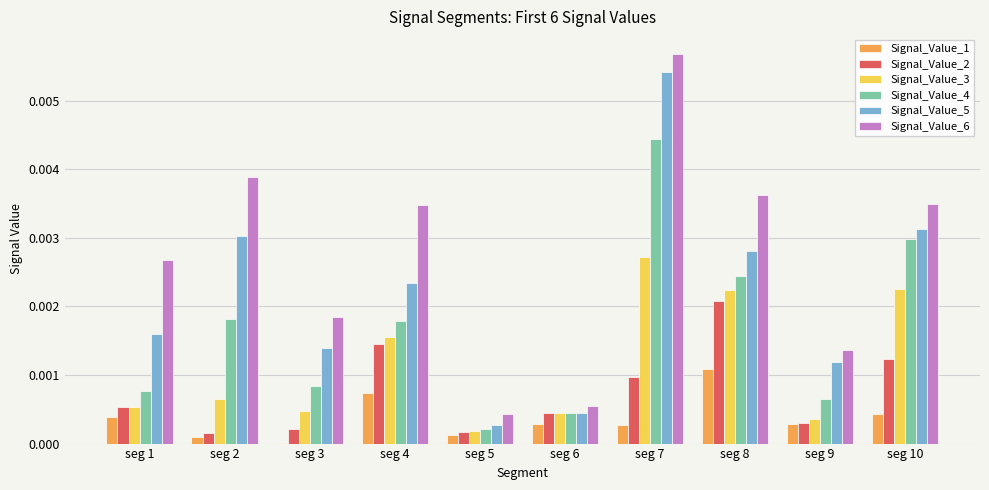

At which category is the sum across all series the highest?

seg 7